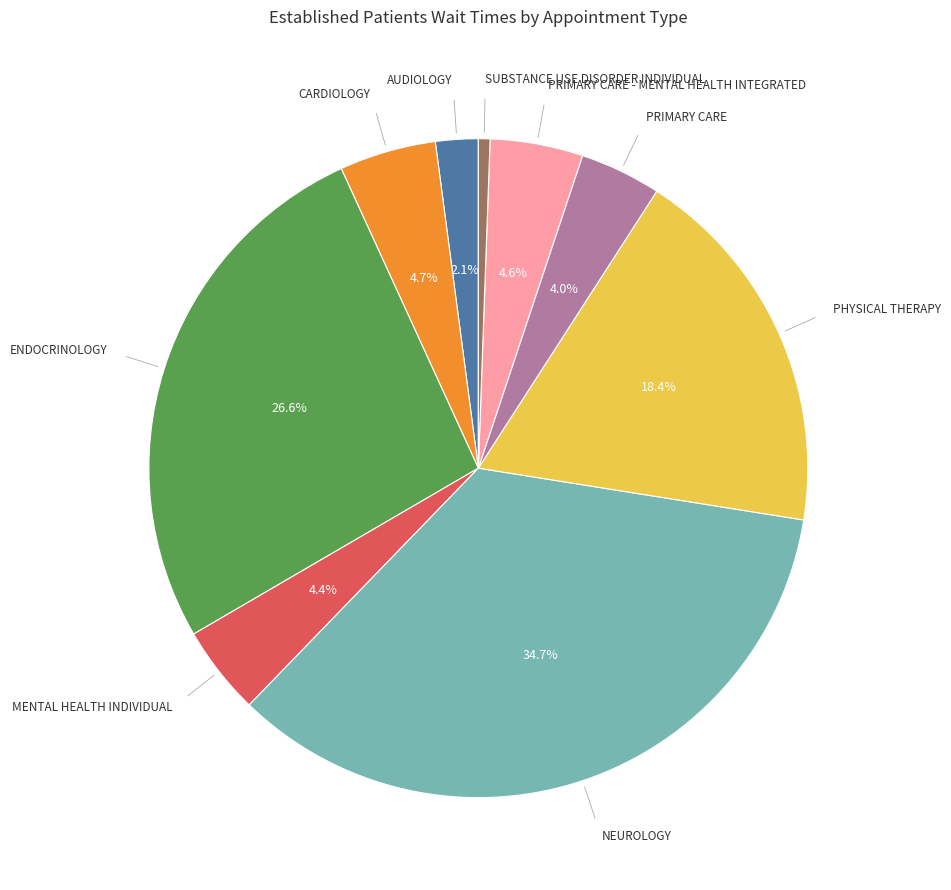

Count the number of slices in the pie.

9